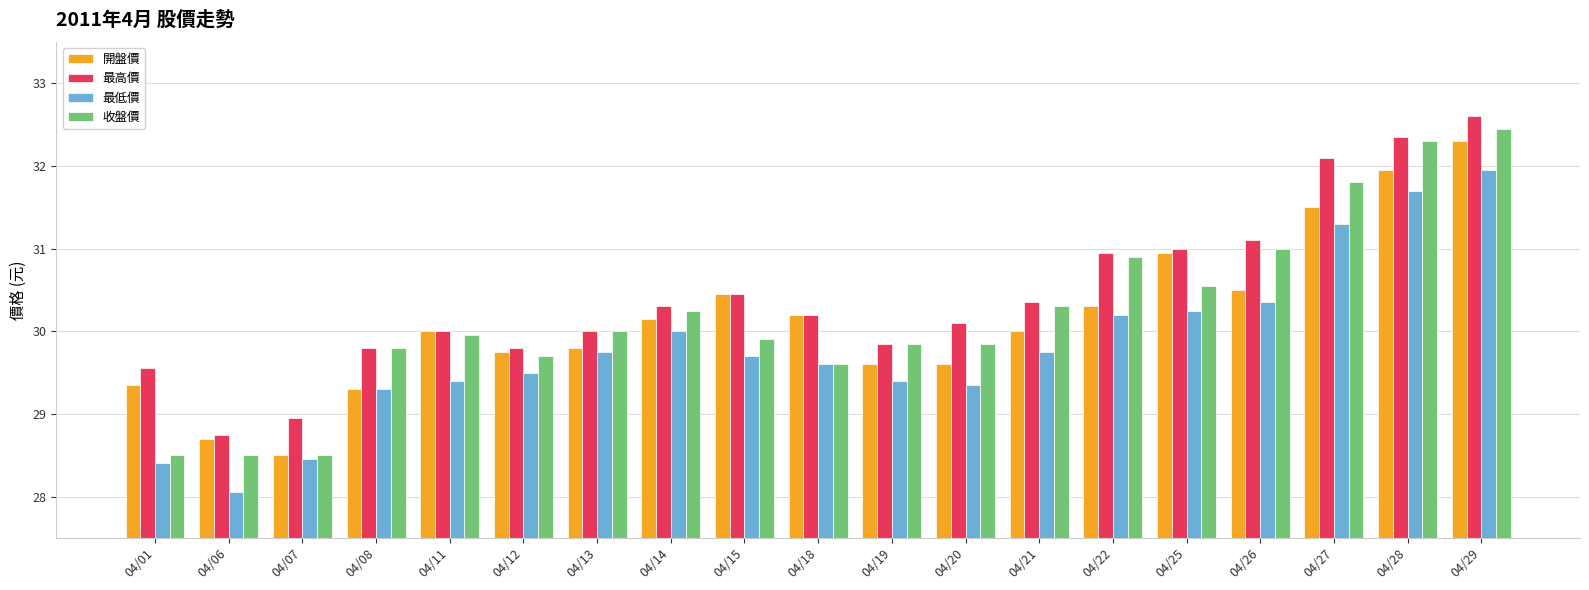

The value of 收盤價 at 04/25 is 46.1. True or false?

False